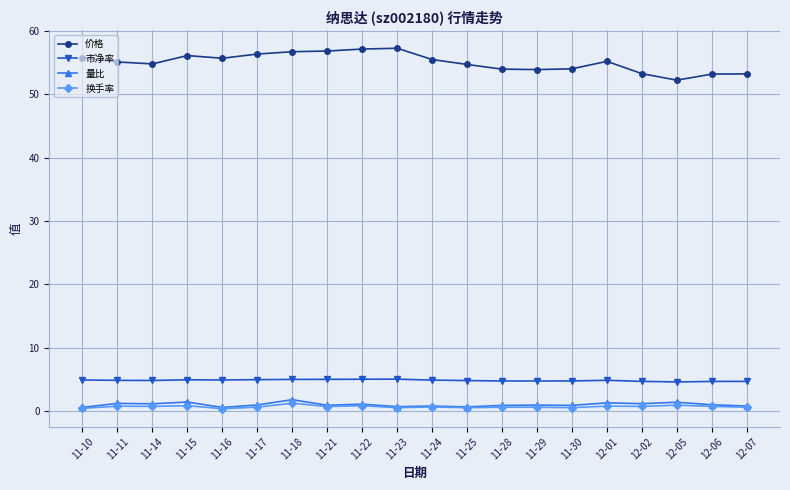

True or false: 换手率 and 市净率 cross at least once.

False